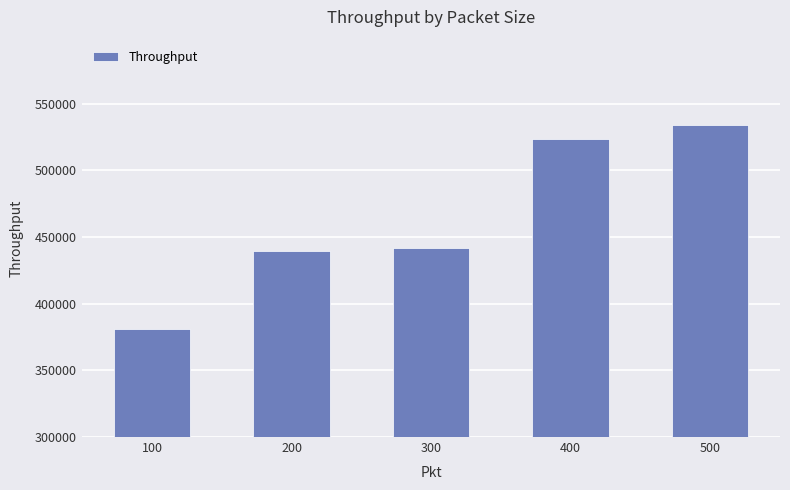

Does the chart contain stacked bars?

No